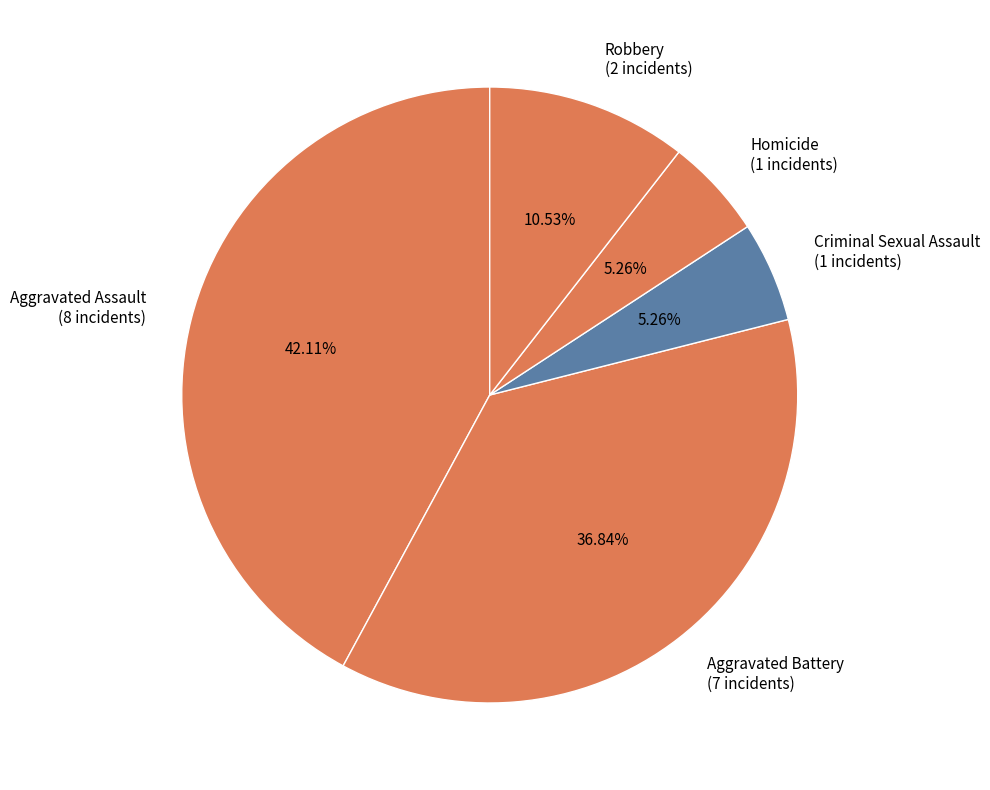

Is there any slice that represents more than half of the pie?

No